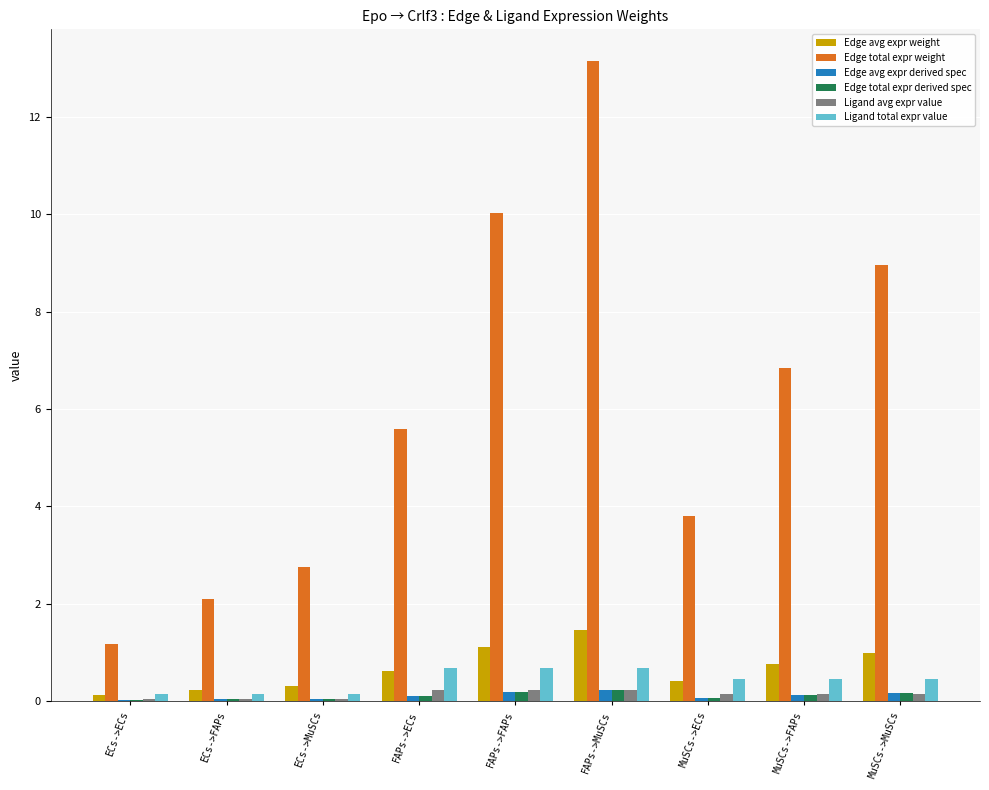

Which series has the largest total across all categories?

Edge total expr weight